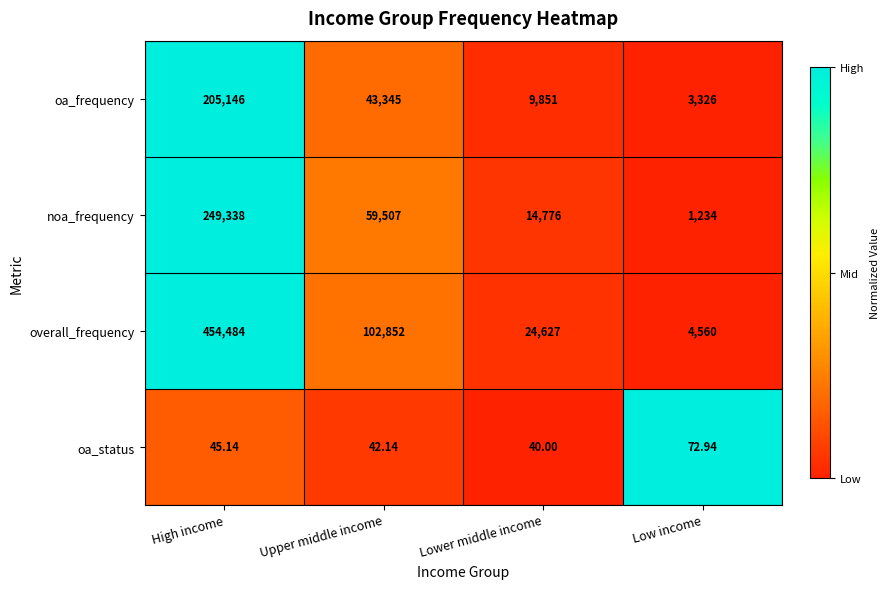

At which category is the sum across all series the highest?

High income